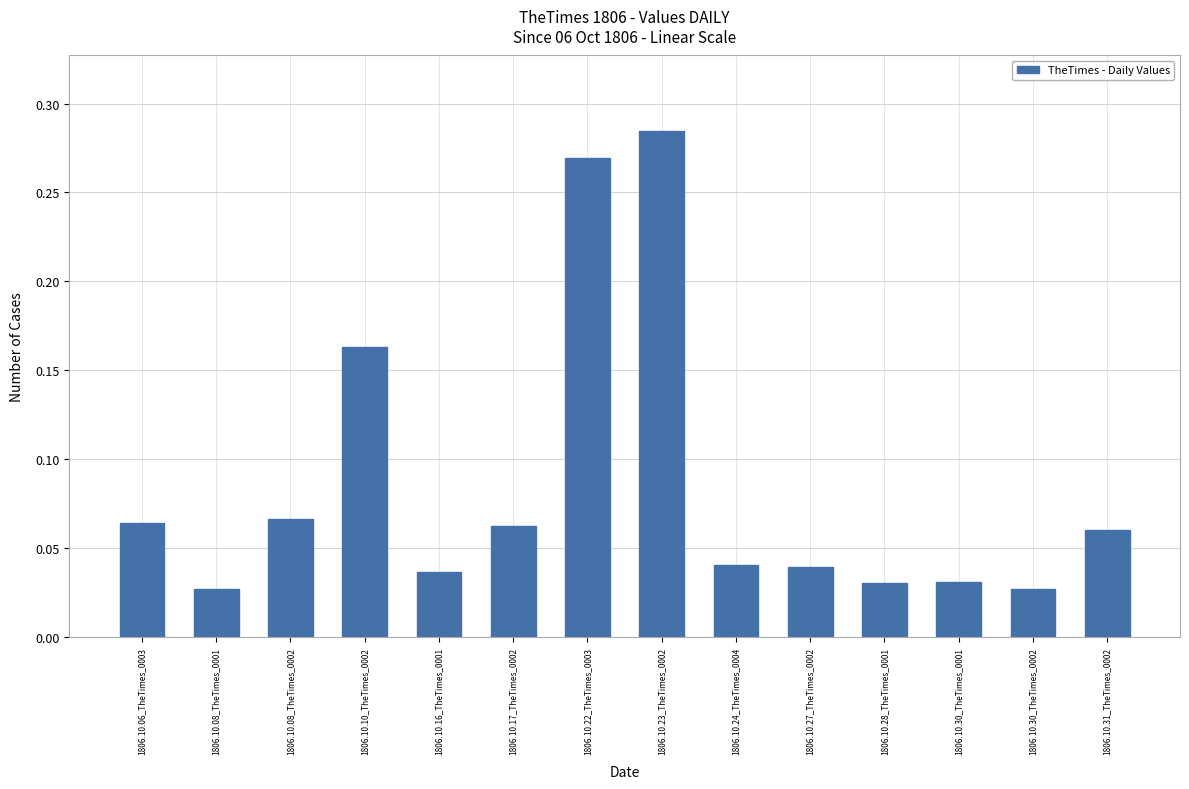

How many values are between 0 and 1?

14